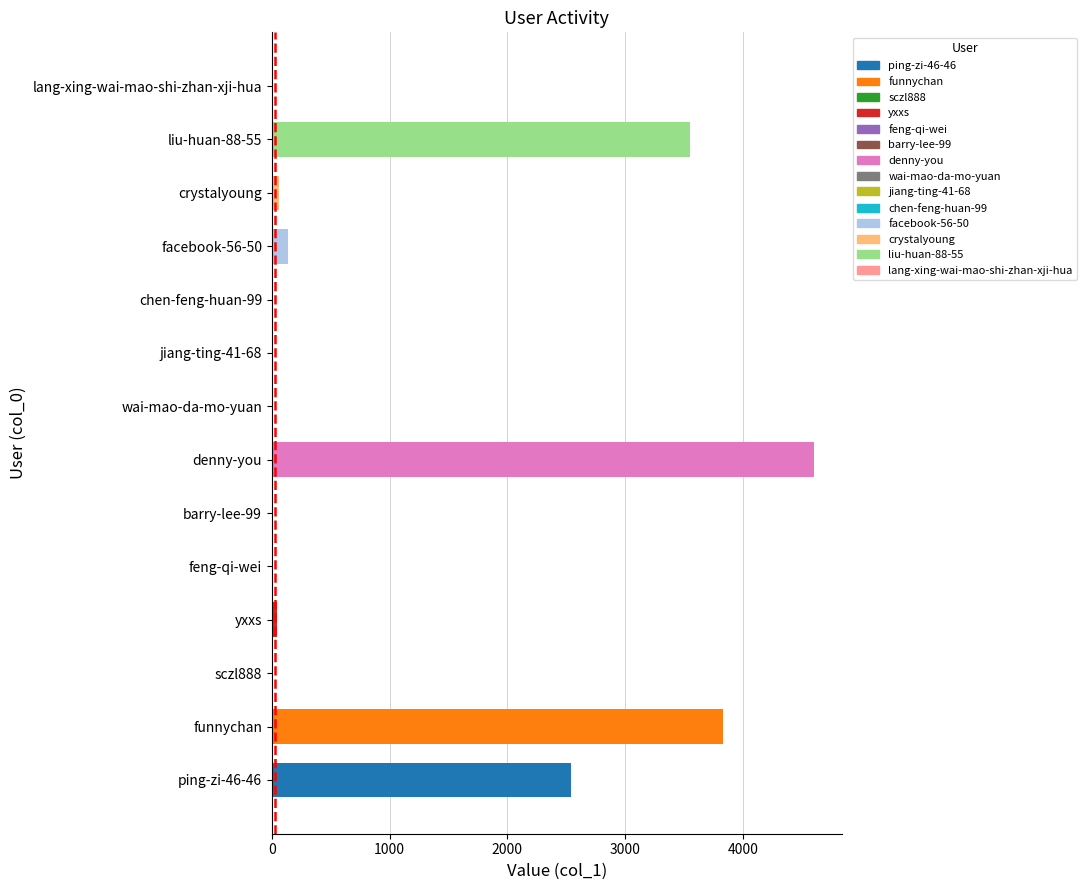

The value at liu-huan-88-55 is 2079. True or false?

False